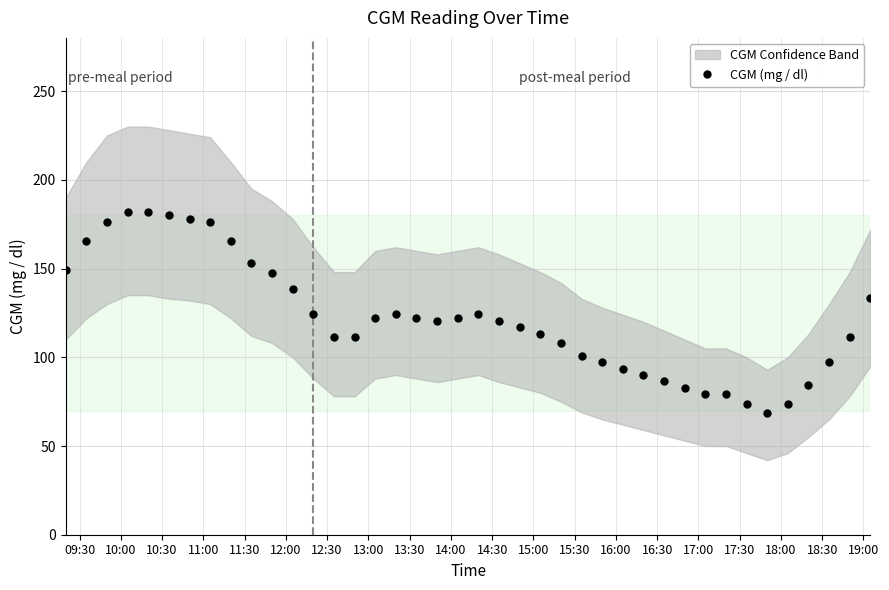

What is the minimum value for CGM (mg / dl)?

68.4